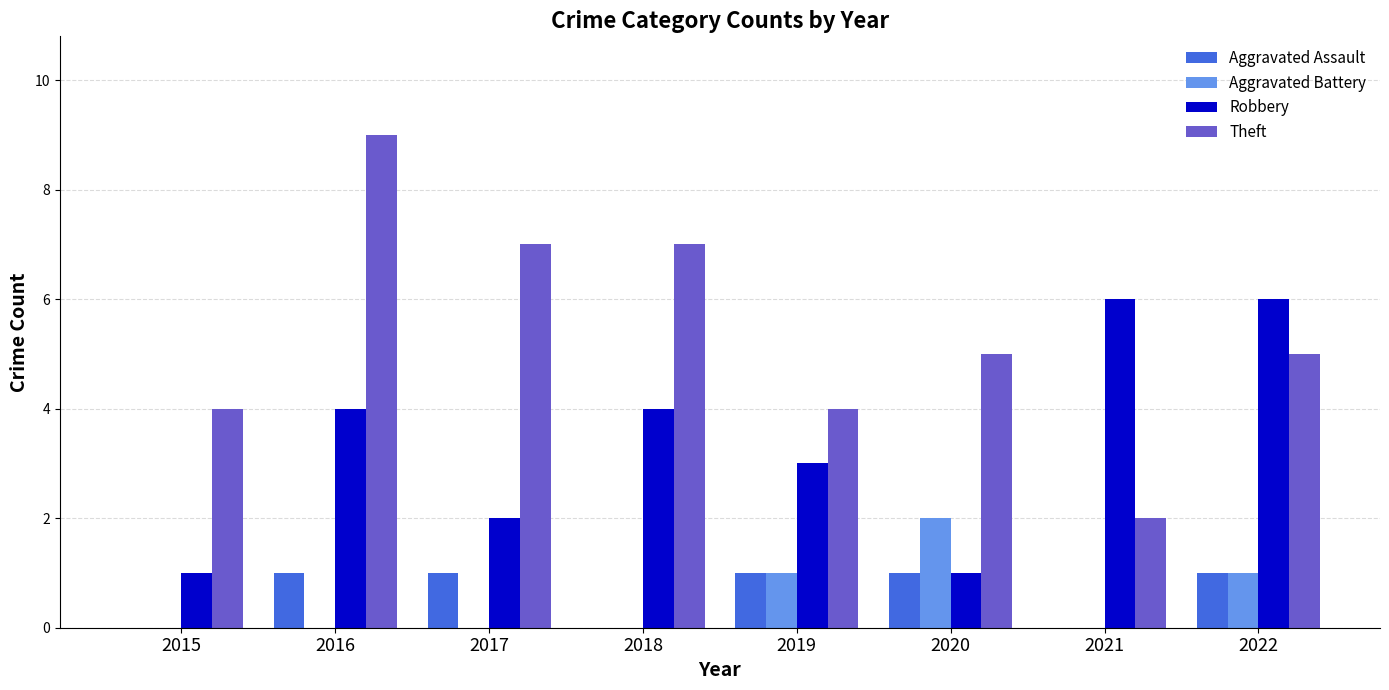

What are all the series names shown in the legend?

Aggravated Assault, Aggravated Battery, Robbery, Theft